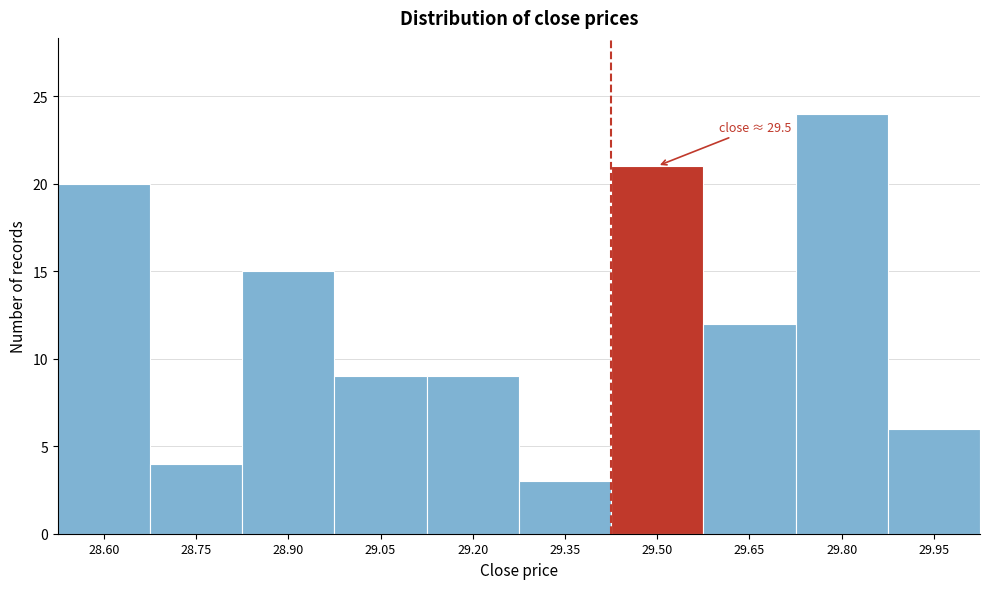

Reading right to left, list all the values displayed in this chart.

29.95=6	29.80=24	29.65=12	29.50=21	29.35=3	29.20=9	29.05=9	28.90=15	28.75=4	28.60=20